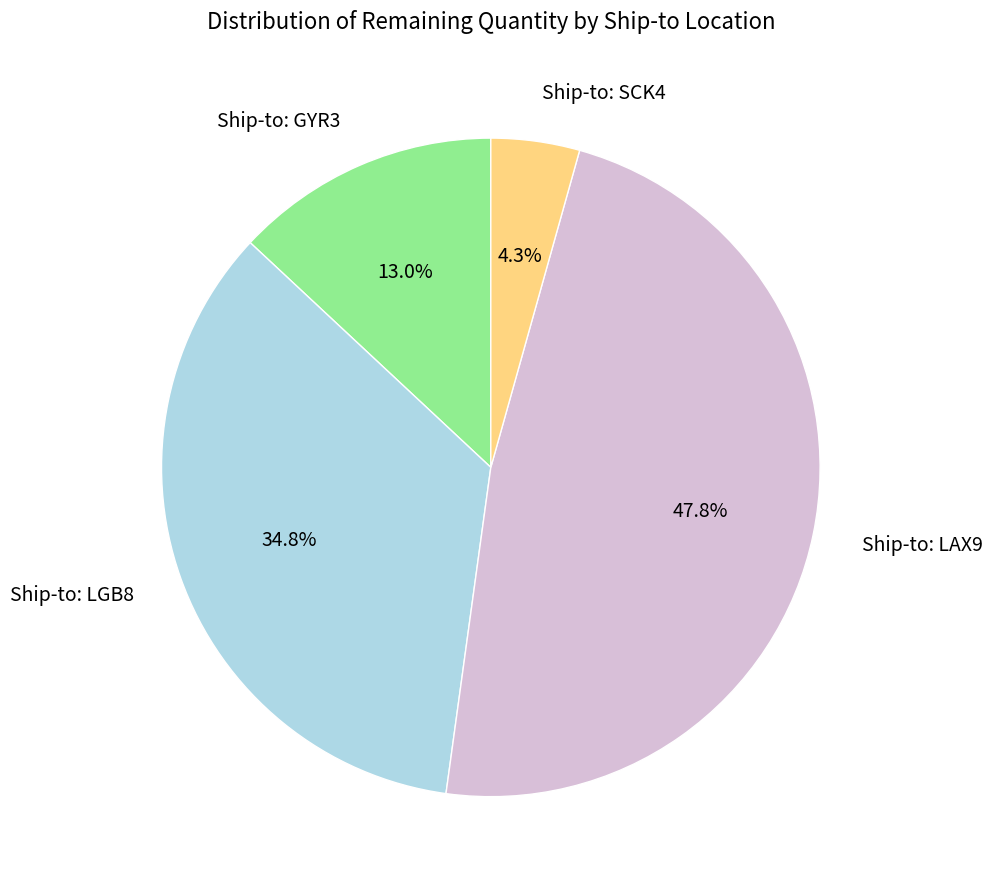

Is there a majority slice in this chart?

No